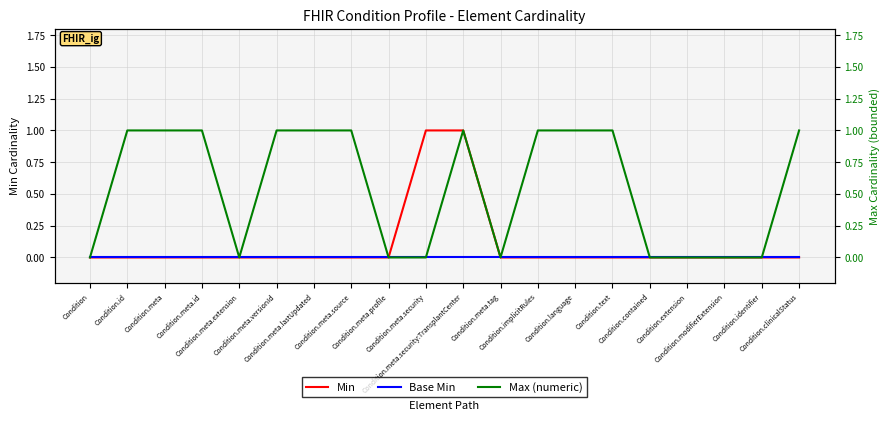

At which category is the sum across all series the highest?

Condition.meta.security:TransplantCenter